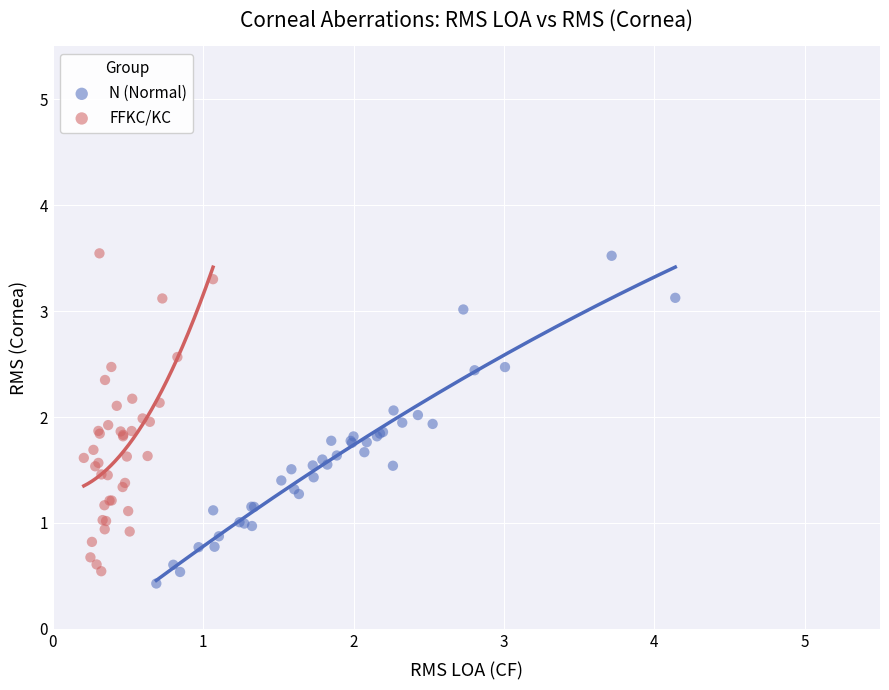

Which series has the largest Y range (max minus min)?

N (Normal)